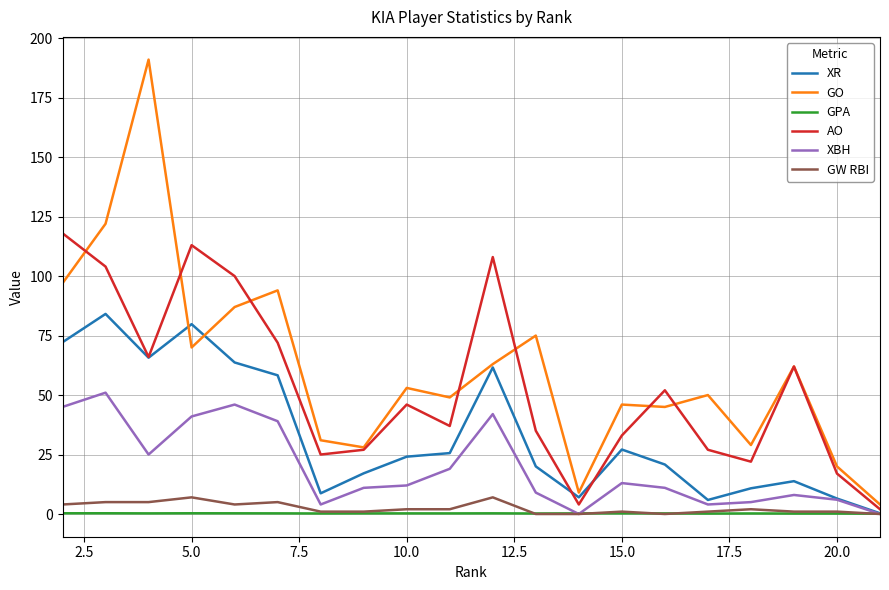

Which series has the largest range (max minus min)?

GO